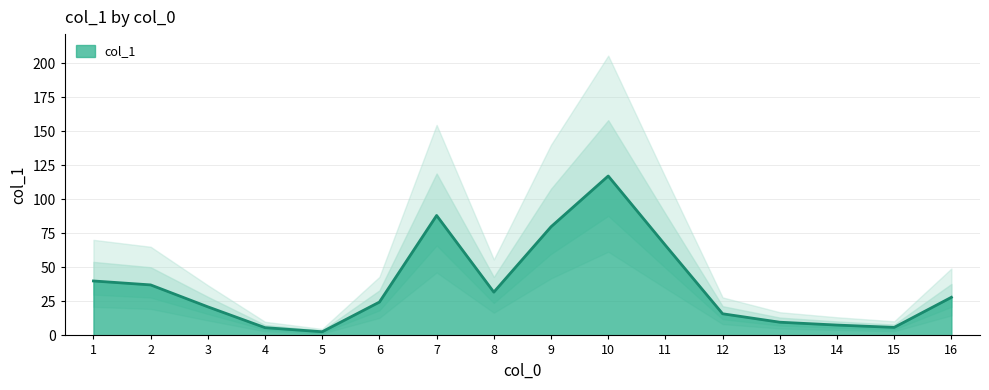

The value of col_1 at 1 is 40.0. True or false?

True